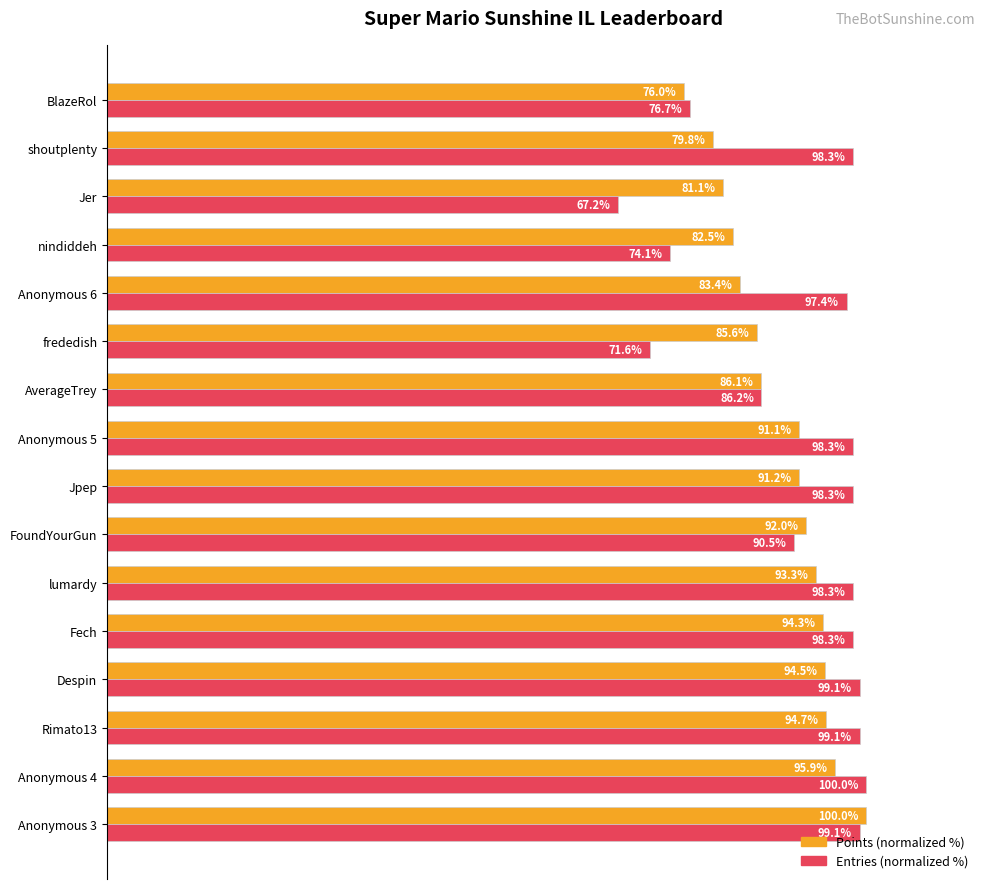

Which series changed the most between AverageTrey and shoutplenty?

Entries (normalized %)